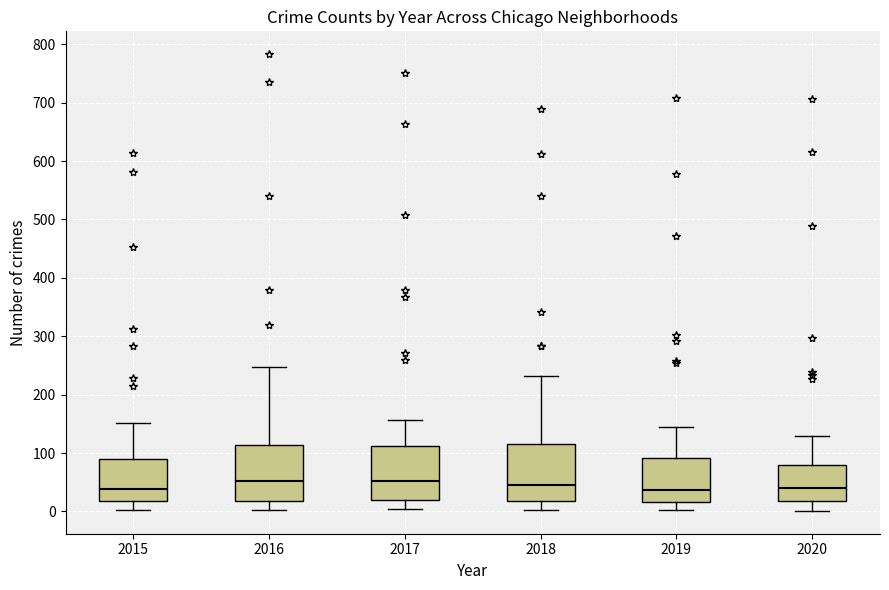

Reading left to right, transcribe this box plot: for each box, give where its median line is, the range the box spans, and where its two whiskers end, as read against the y-axis. The values are not printed on the chart, so give them approximately, as read against the axis.

2015: median 40, box 20 to 90, whiskers 0 to 150
2016: median 50, box 20 to 110, whiskers 0 to 250
2017: median 50, box 20 to 110, whiskers 0 to 160
2018: median 50, box 20 to 120, whiskers 0 to 230
2019: median 40, box 20 to 90, whiskers 0 to 140
2020: median 40, box 20 to 80, whiskers 0 to 130